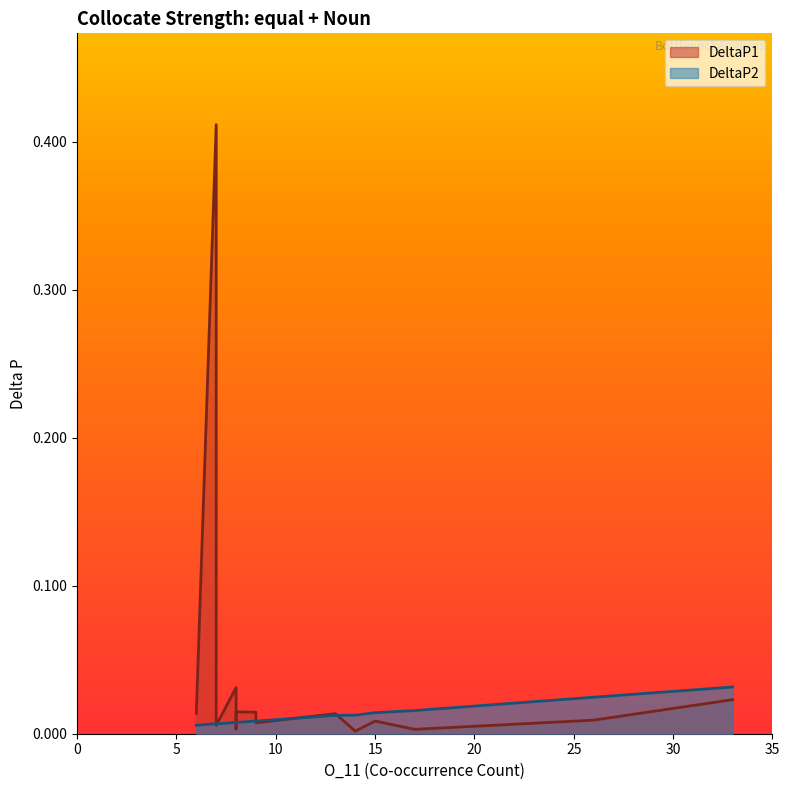

At which label does DeltaP2 reach its minimum?

6